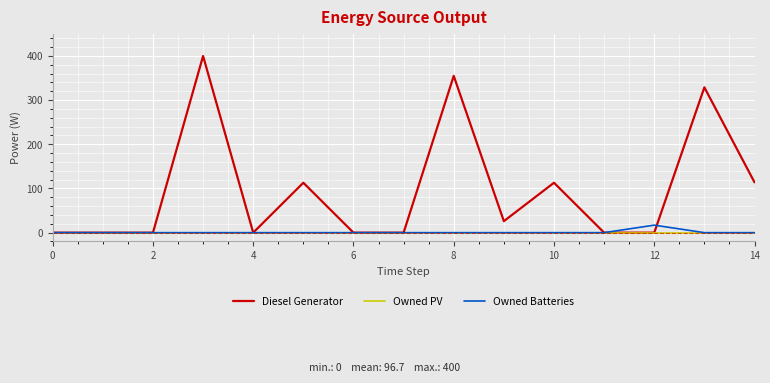

Which series has the largest range (max minus min)?

Diesel Generator